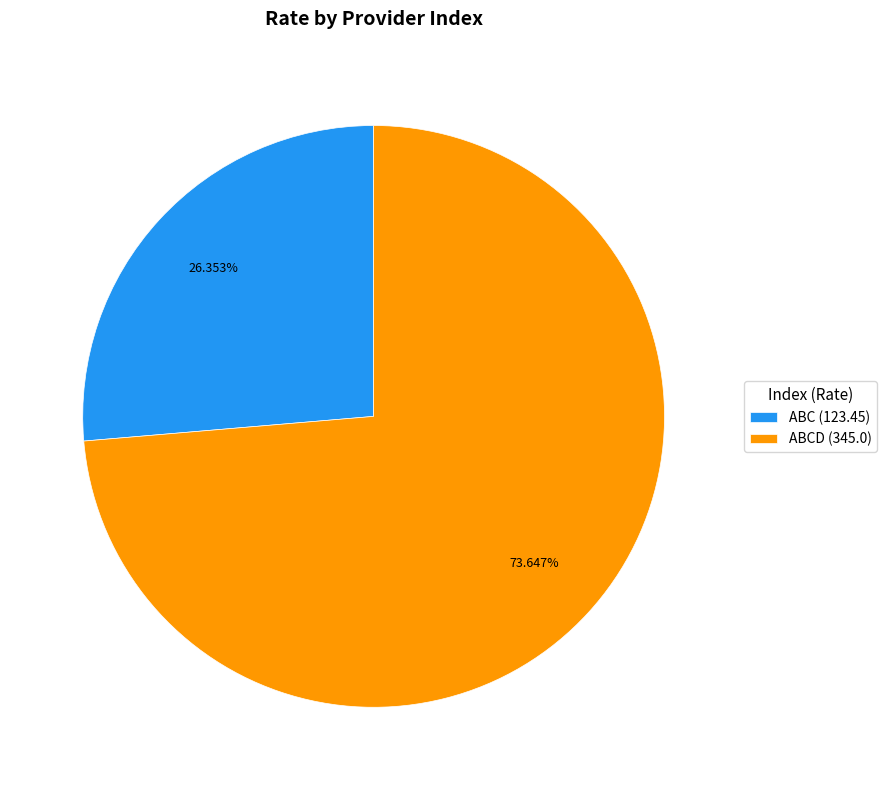

Which slice is the smallest?

ABC (123.45)